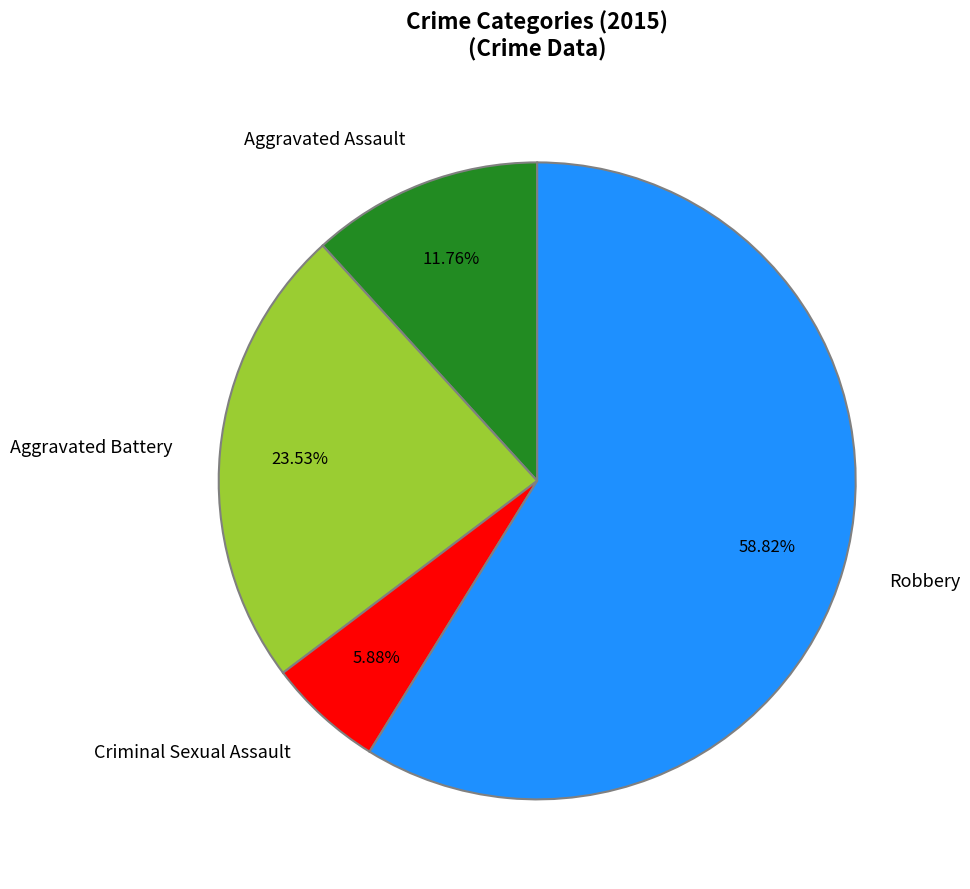

Which slice is the largest?

Robbery